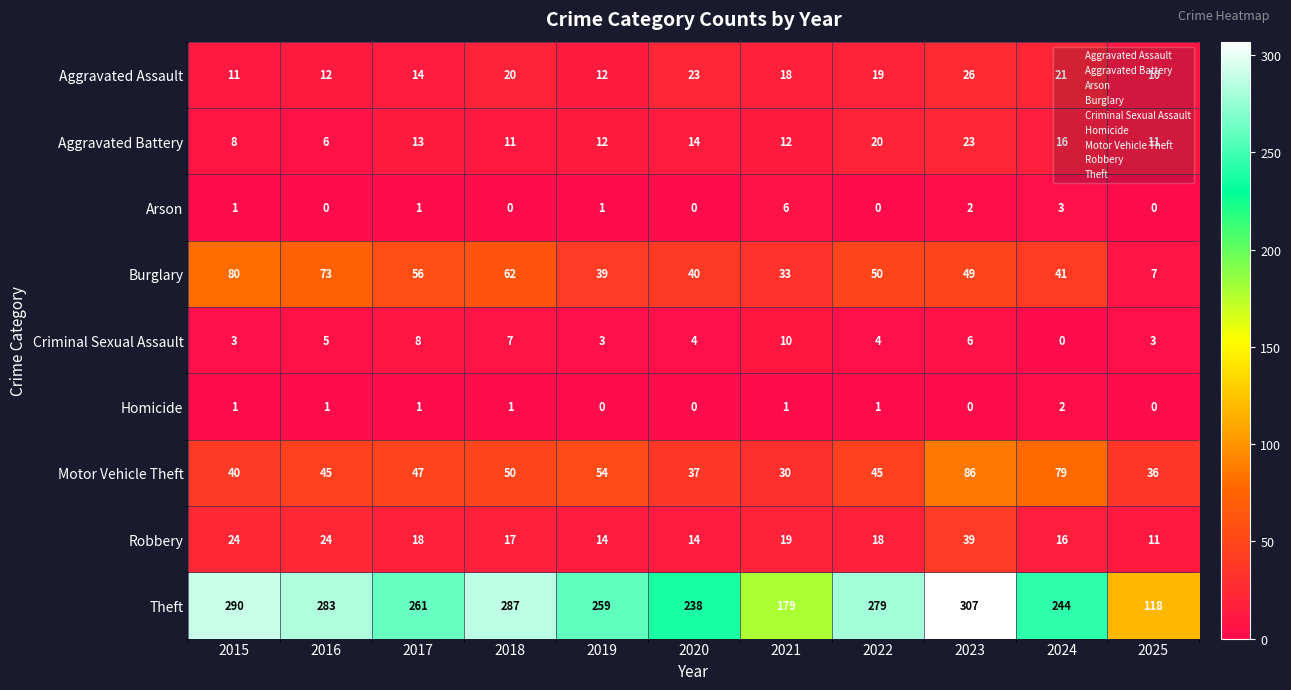

What is the difference between the highest and lowest values at 2018?

287